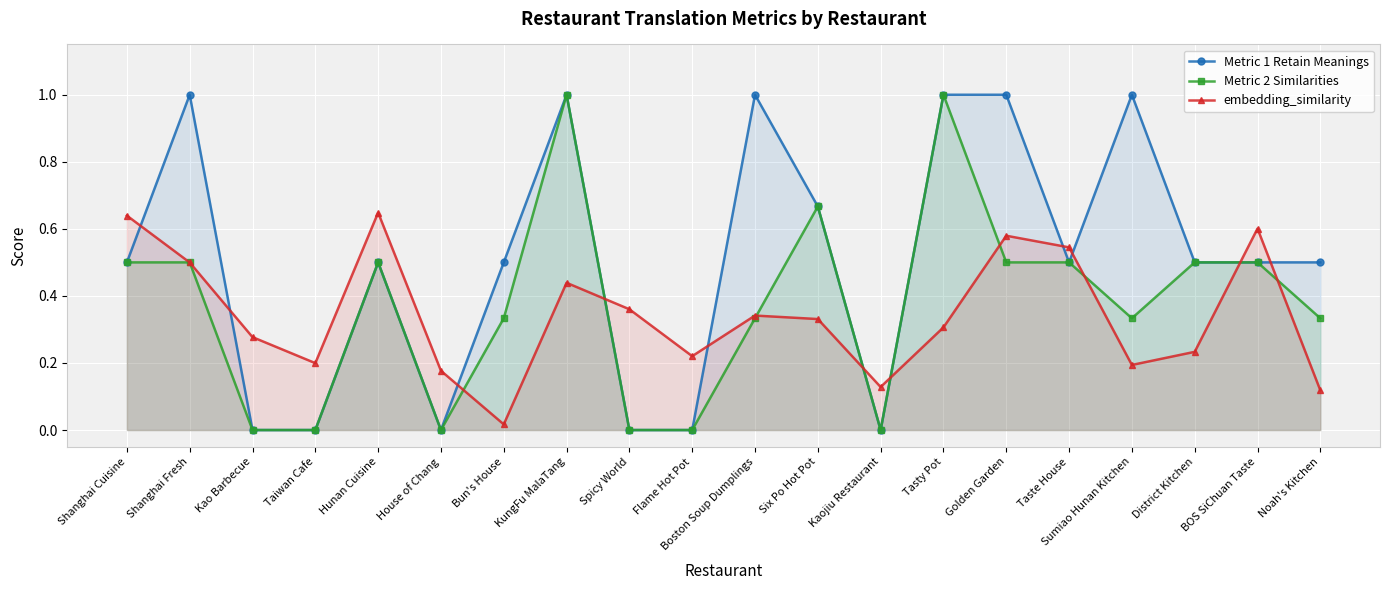

The value of embedding_similarity at Flame Hot Pot is 0.2. True or false?

True